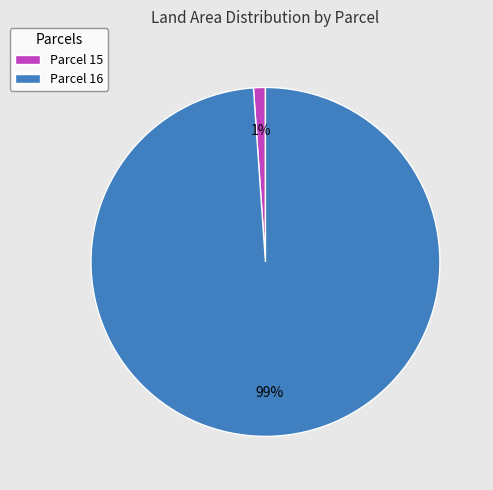

To the nearest percent, what percentage of the pie is Parcel 15?

1%